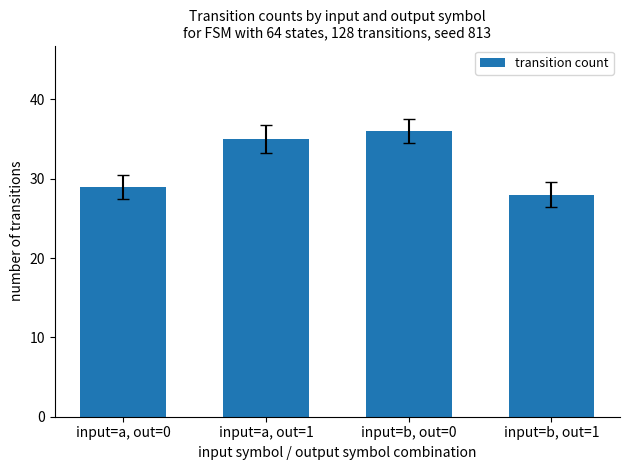

How many values are below 35?

2